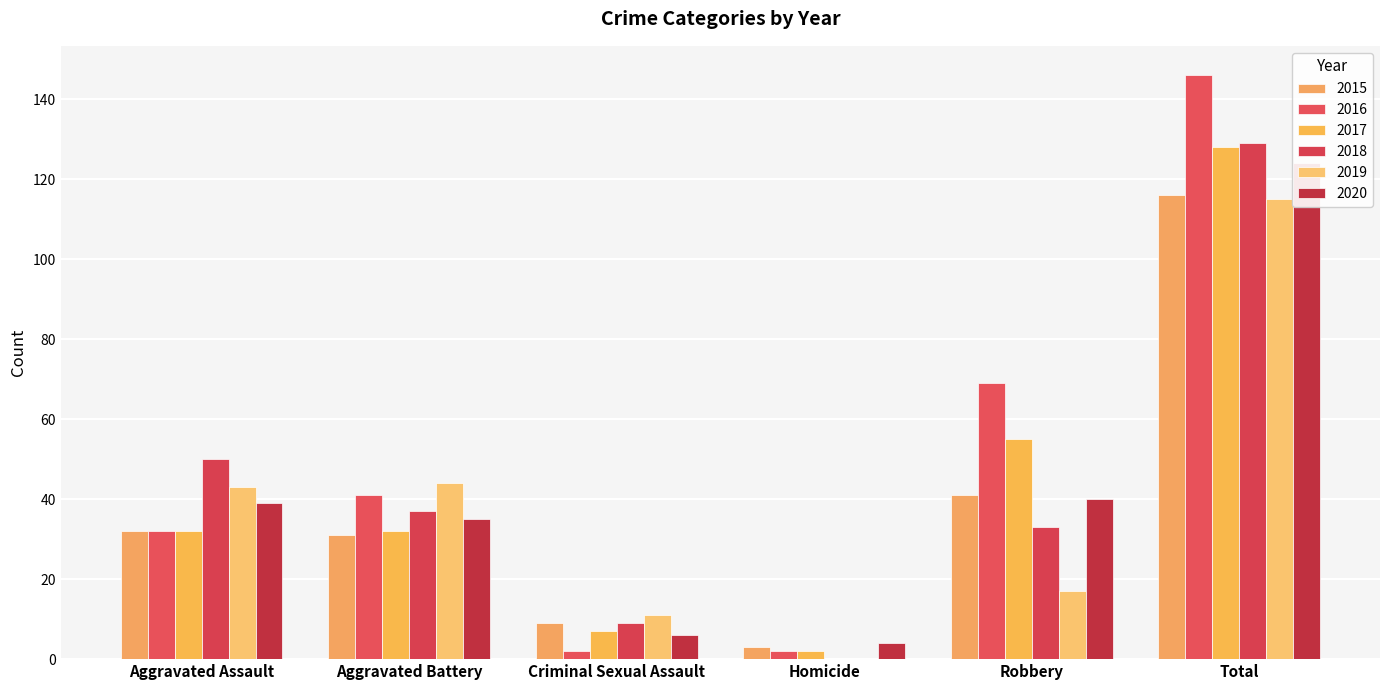

What is the value of the 2017 bar at the 5th from the left?

55